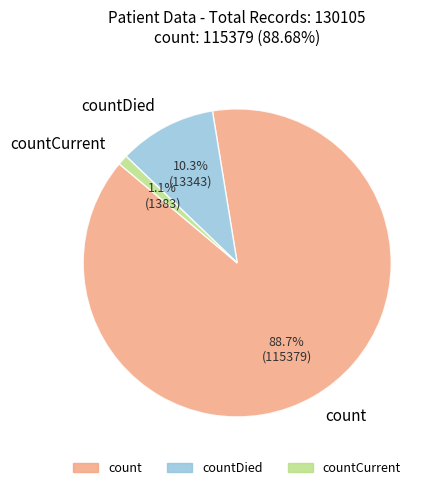

To the nearest percent, what is the difference between the largest and smallest slice percentages?

88%